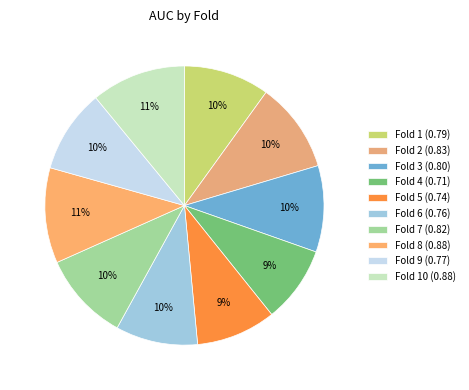

How many slices are in this pie chart?

10